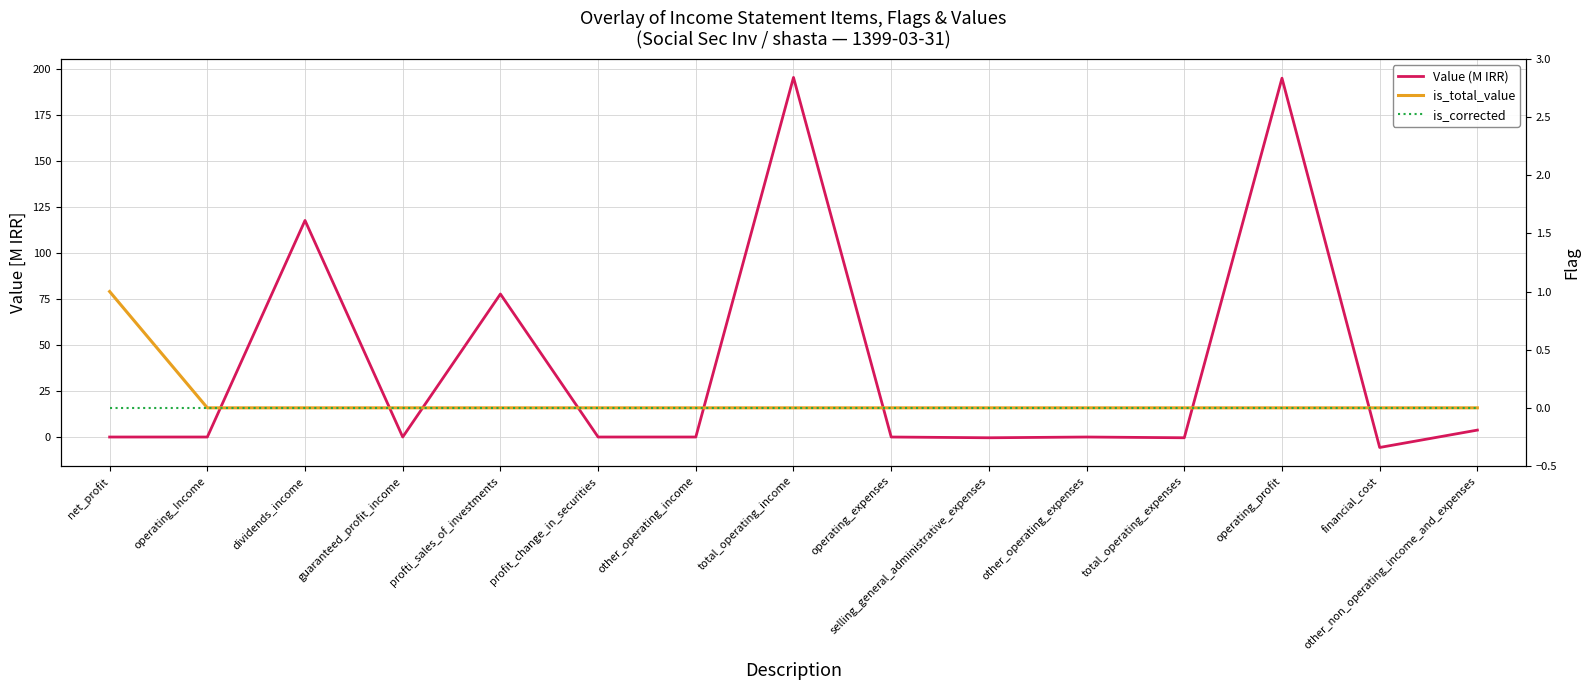

How many values in the Value (M IRR) series exceed 0?

5